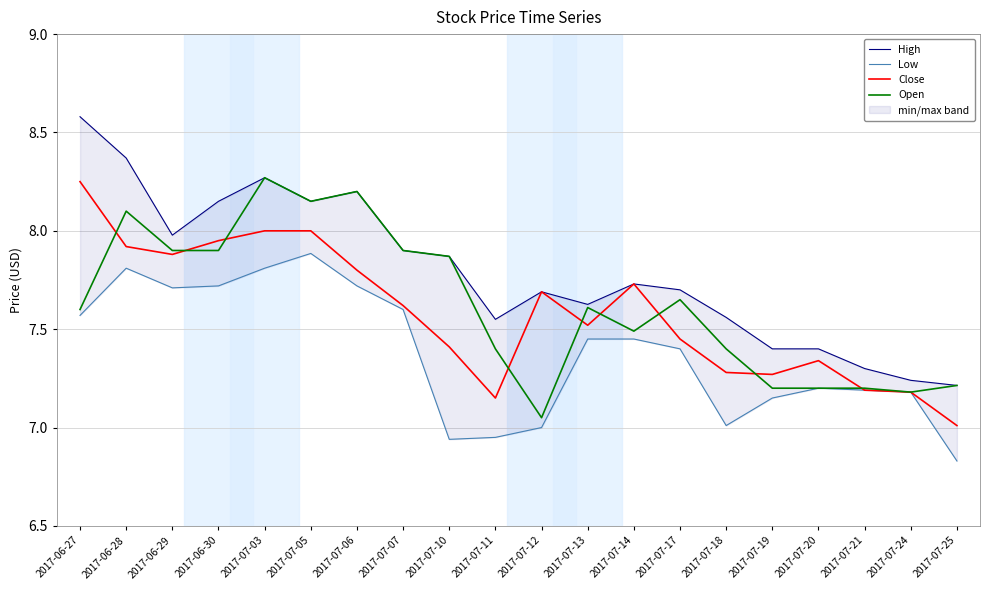

What is the spread (max minus min) of values at 2017-07-20?

0.2